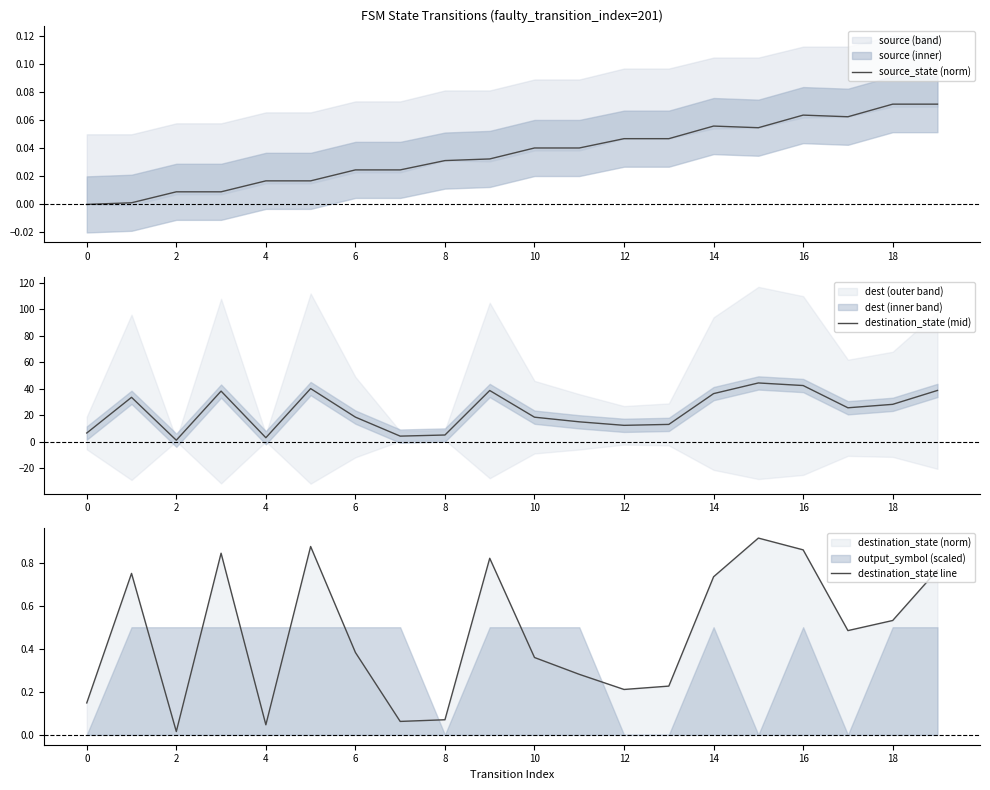

How many lines are shown in the chart?

3